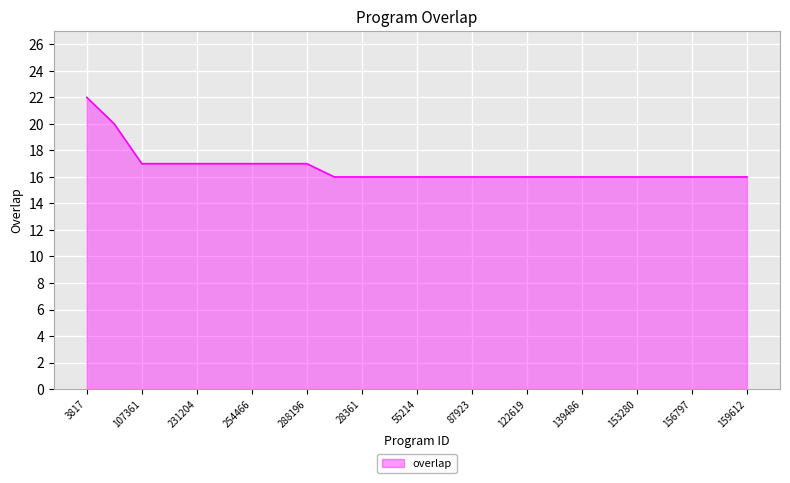

What is the sum of all values?

417